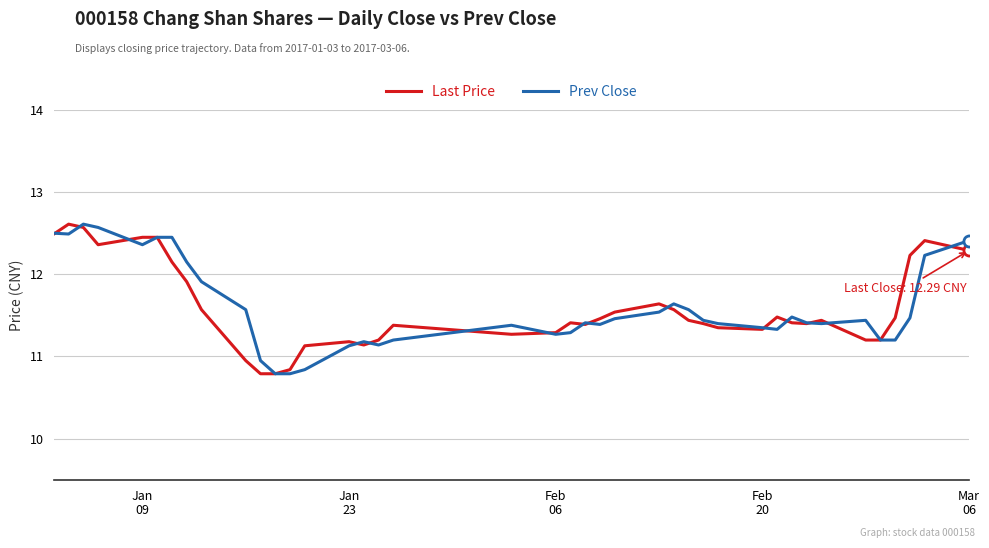

What are all the series names shown in the legend?

Last Price, Prev Close